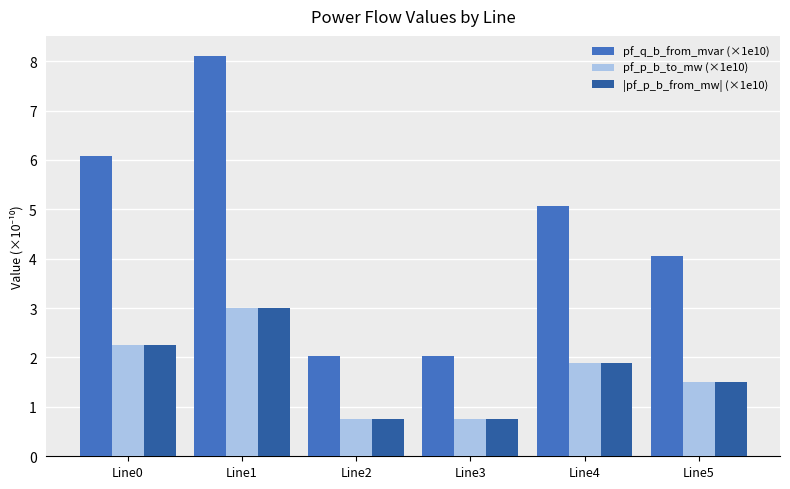

What is the sum of the |pf_p_b_from_mw| (×1e10) values at Line1 and Line4?

4.9